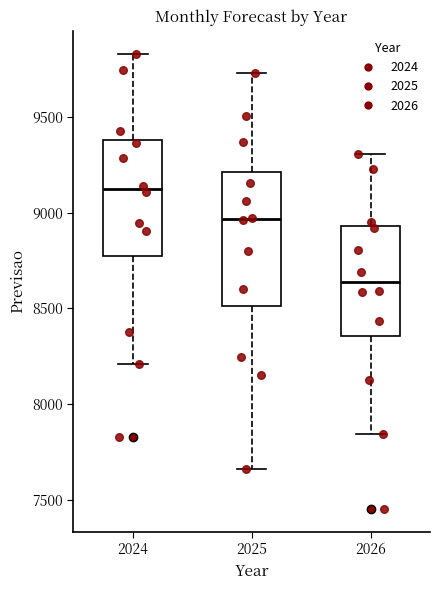

Reading left to right, transcribe this box plot: for each box, give where its median line is, the range the box spans, and where its two whiskers end, as read against the y-axis. The values are not printed on the chart, so give them approximately, as read against the axis.

2024: median 9100, box 8750 to 9400, whiskers 8200 to 9850
2025: median 8950, box 8500 to 9200, whiskers 7650 to 9750
2026: median 8650, box 8350 to 8950, whiskers 7850 to 9300